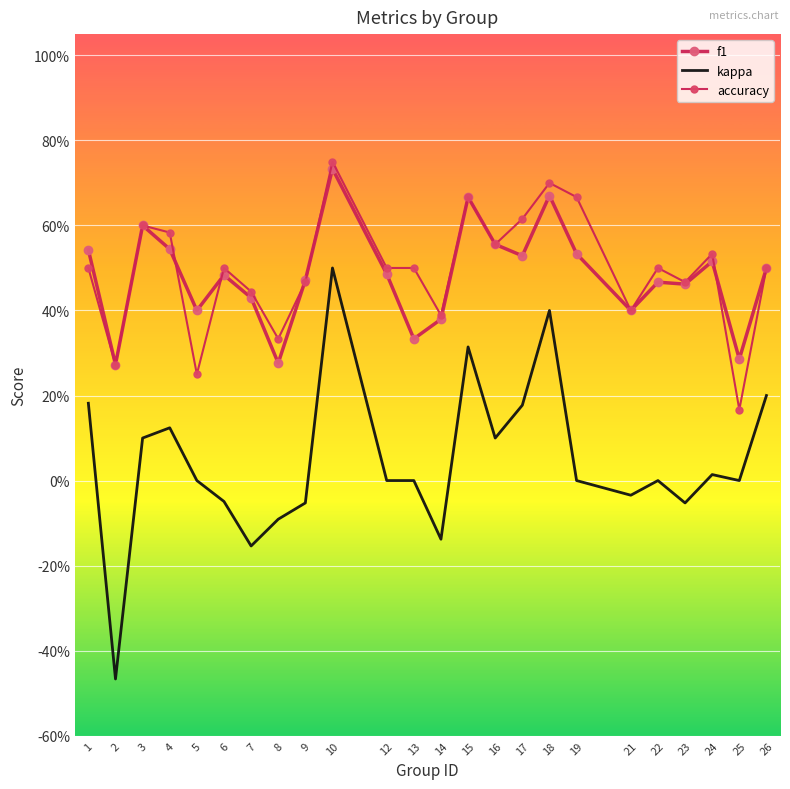

What is the average value of the f1 series?

0.5